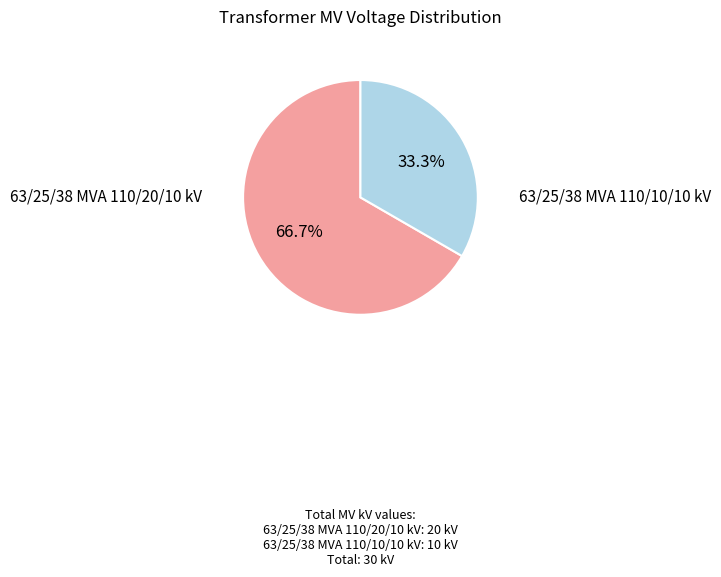

Does any single category account for the majority?

Yes